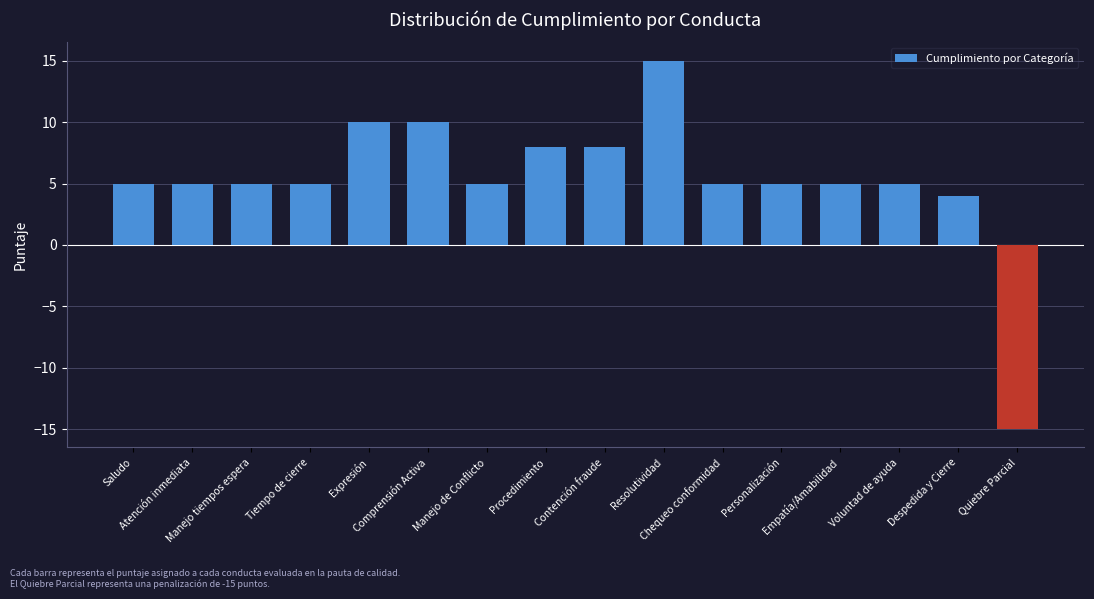

Approximately how many times larger is the value at Comprensión Activa compared to Despedida y Cierre?

2.5